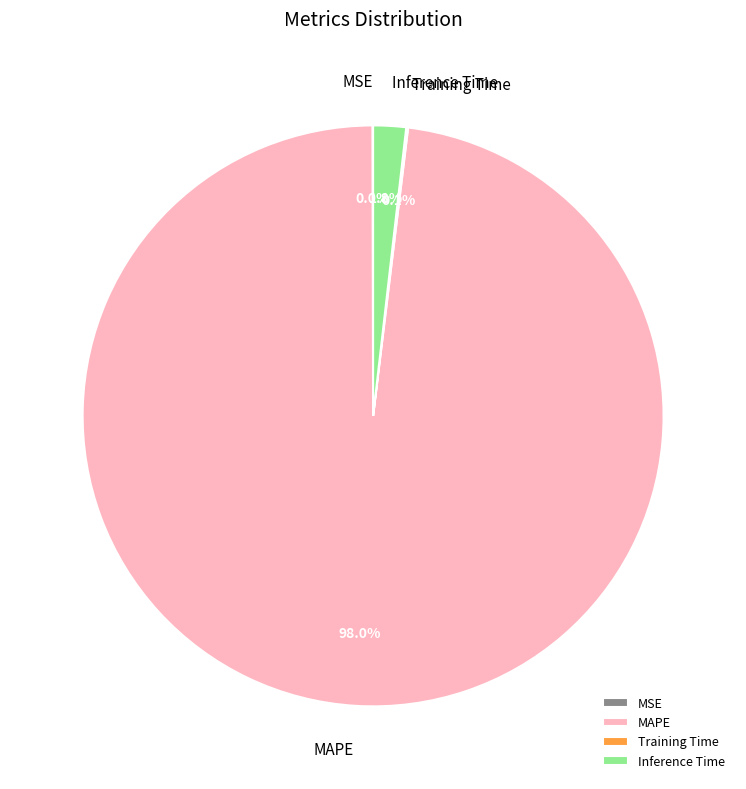

What is the total percentage of MAPE and Inference Time?

99.9%